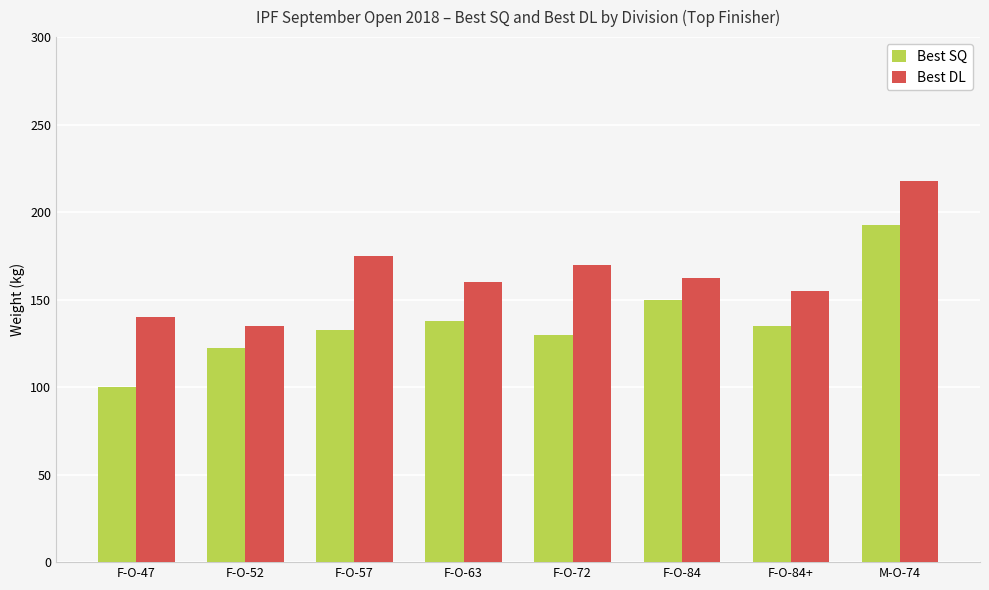

How many values in the Best SQ series are below 135?

4